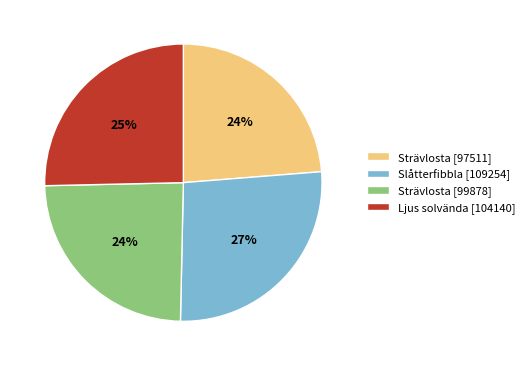

To the nearest percent, what is the difference between the largest and smallest slice percentages?

3%